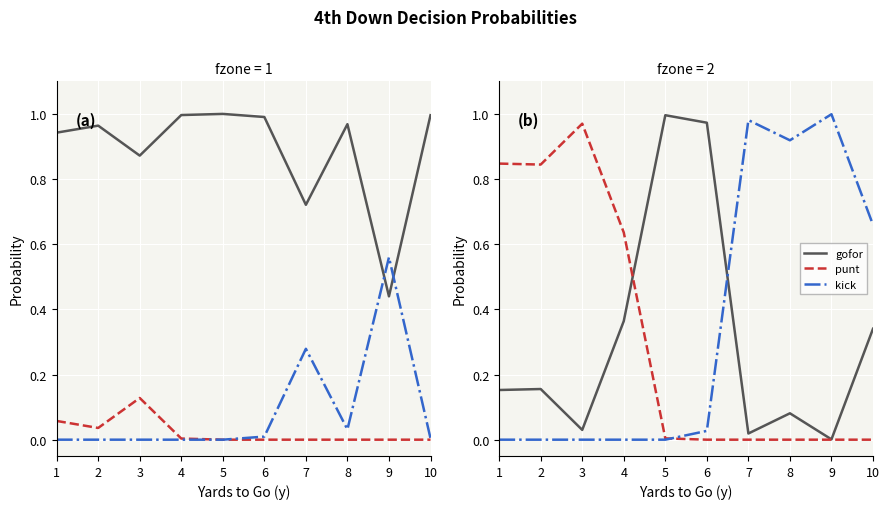

Between 2 and 6, which is larger?

6